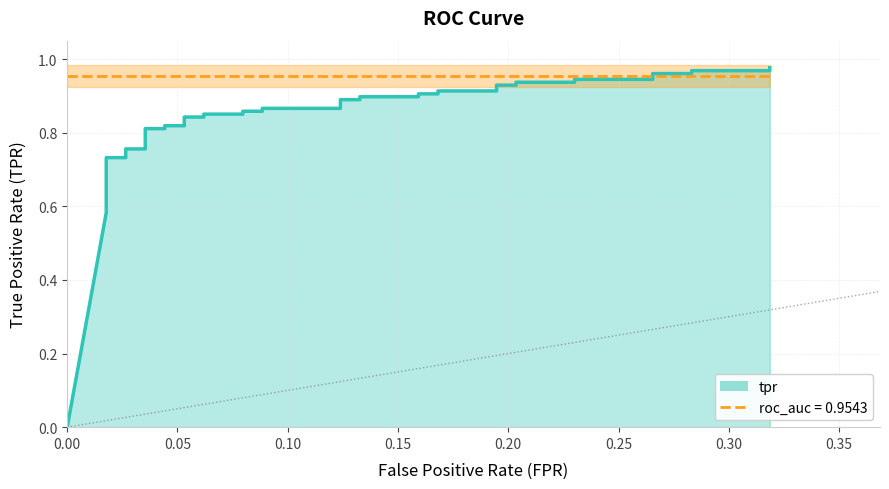

List the series in order of their peak value, lowest first.

roc_auc, tpr